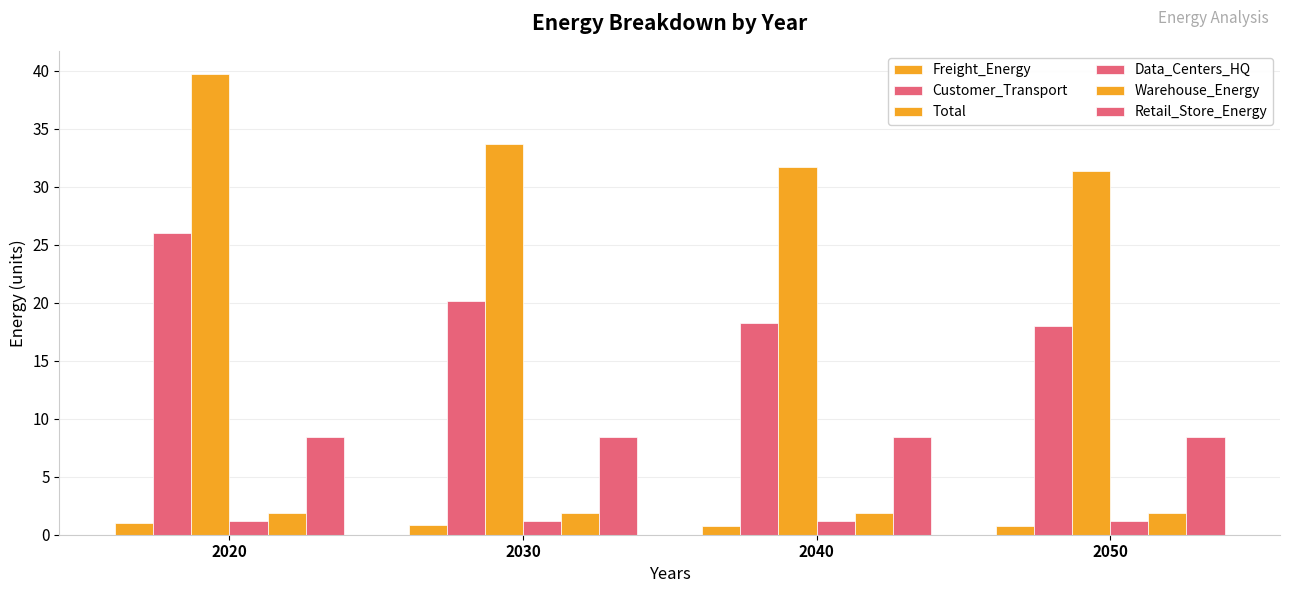

Count the number of categories in the chart.

4